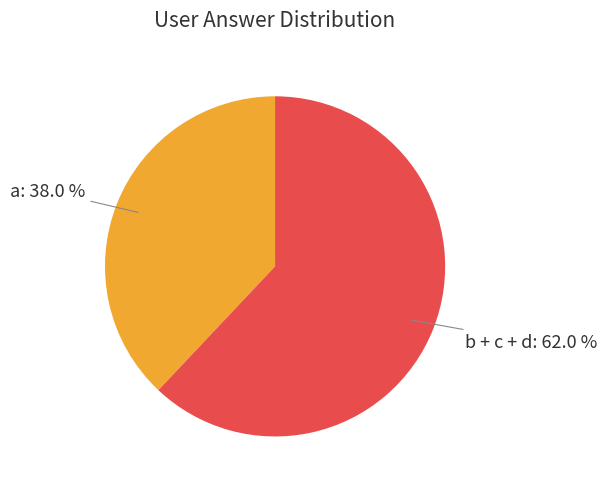

Does any single category account for the majority?

Yes